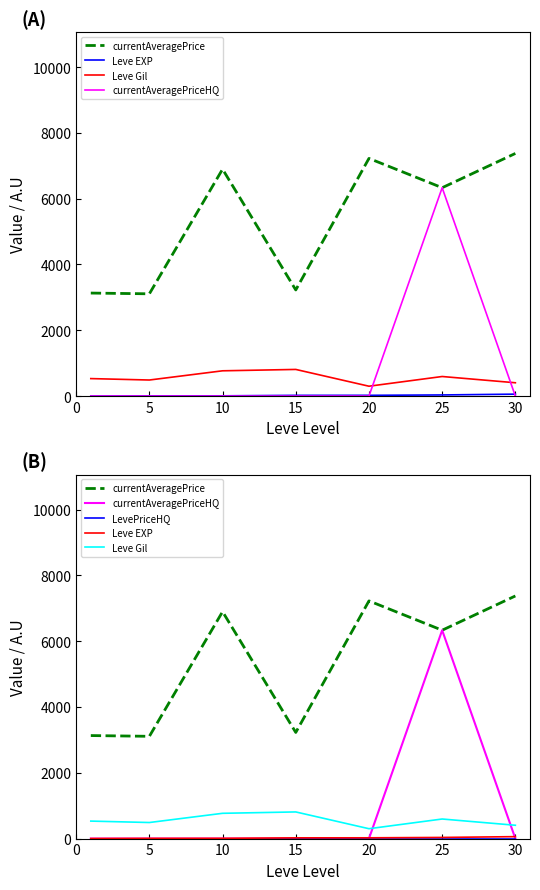

How many lines are shown in the chart?

5